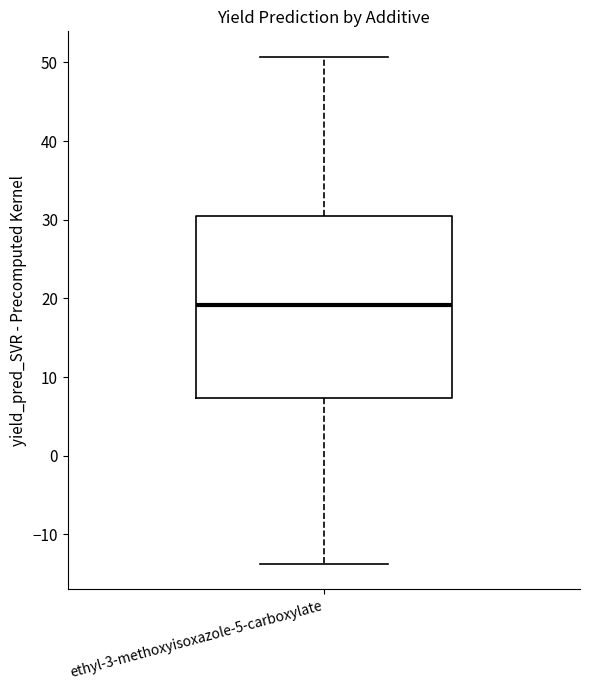

Where does the median line of the box for ethyl-3-methoxyisoxazole-5-carboxylate sit on the y-axis? The values are not printed on the chart, so give them approximately, as read against the axis.

19